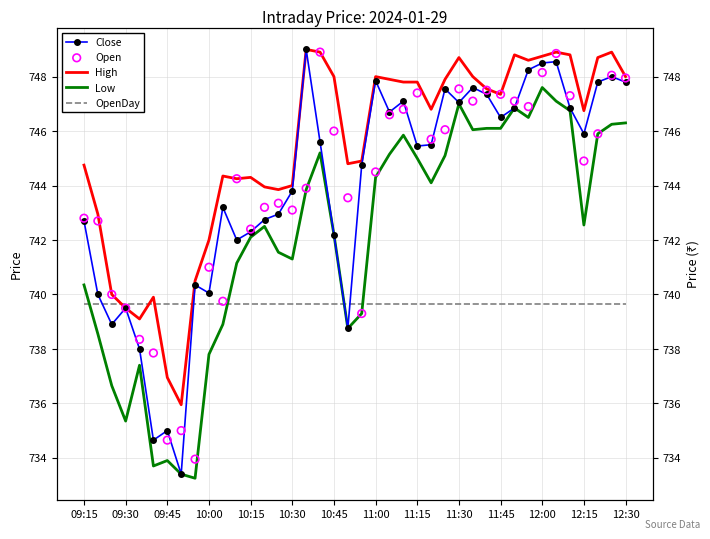

At how many categories does at least one series exceed 747?

20